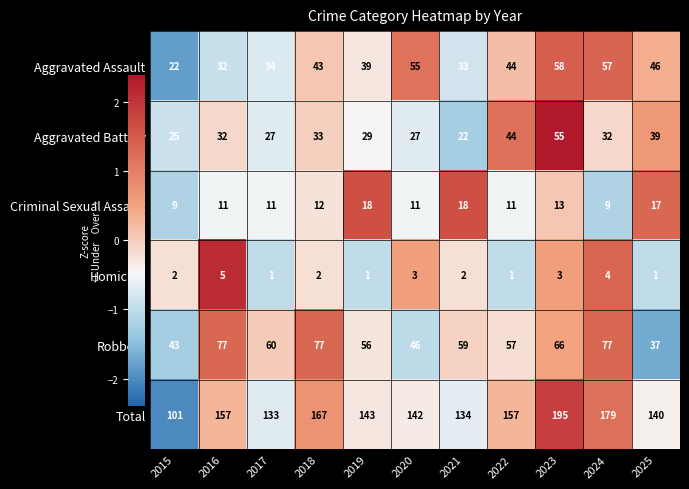

Count the number of categories in the chart.

11